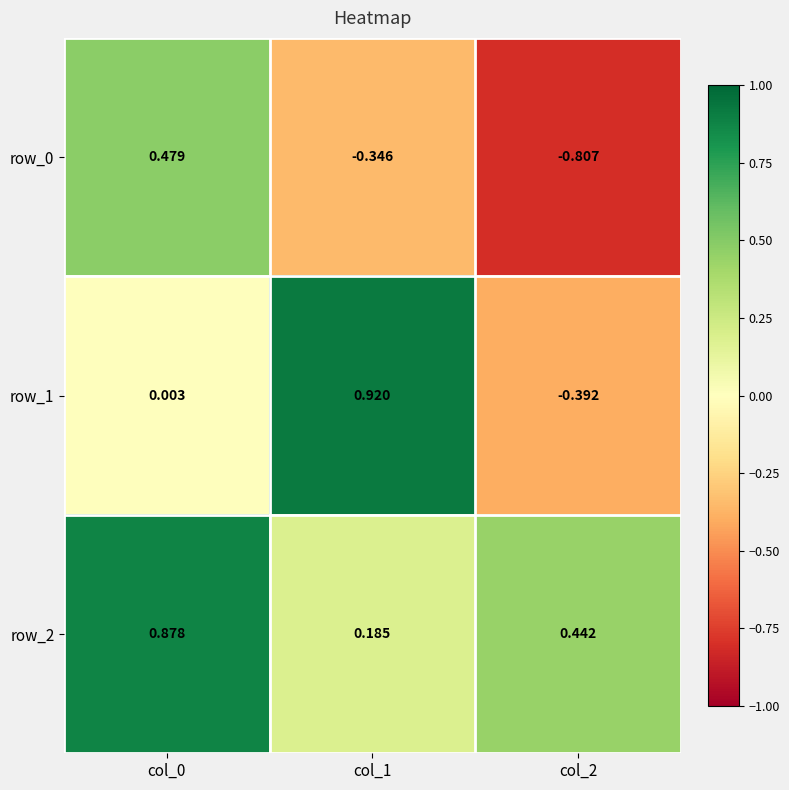

Is the value of row_2 at col_2 greater than the value of row_1 at col_2?

Yes